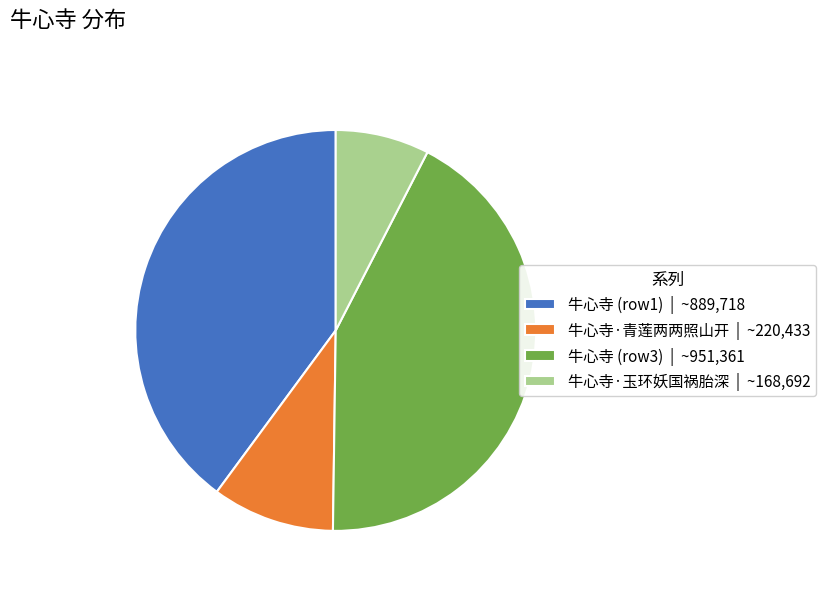

Rank the categories by value from highest to lowest.

牛心寺 (row3) | ~951,361, 牛心寺 (row1) | ~889,718, 牛心寺·青莲两两照山开 | ~220,433, 牛心寺·玉环妖国祸胎深 | ~168,692